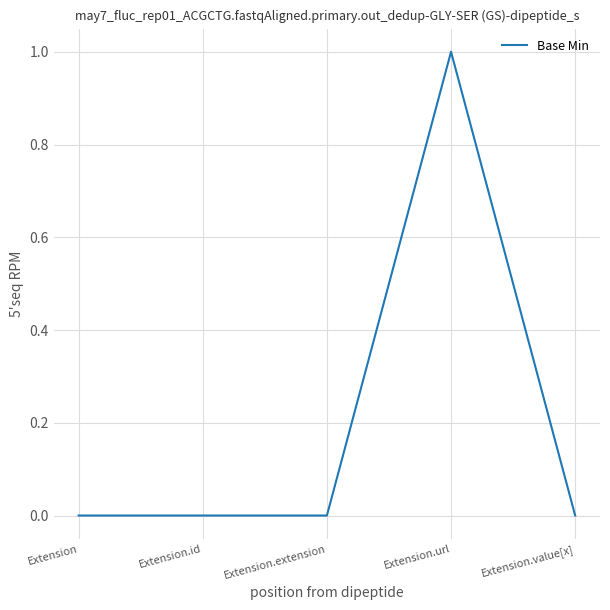

What is the change in value from Extension to Extension.url?

+1